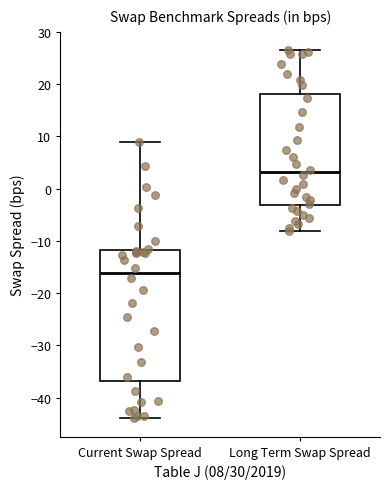

Reading left to right, read every box against the y-axis: the position of its median line, the range the box covers, and the ends of its whiskers. The values are not printed on the chart, so give them approximately, as read against the axis.

Current Swap Spread: median -16, box -37 to -12, whiskers -44 to 9
Long Term Swap Spread: median 3, box -3 to 18, whiskers -8 to 27